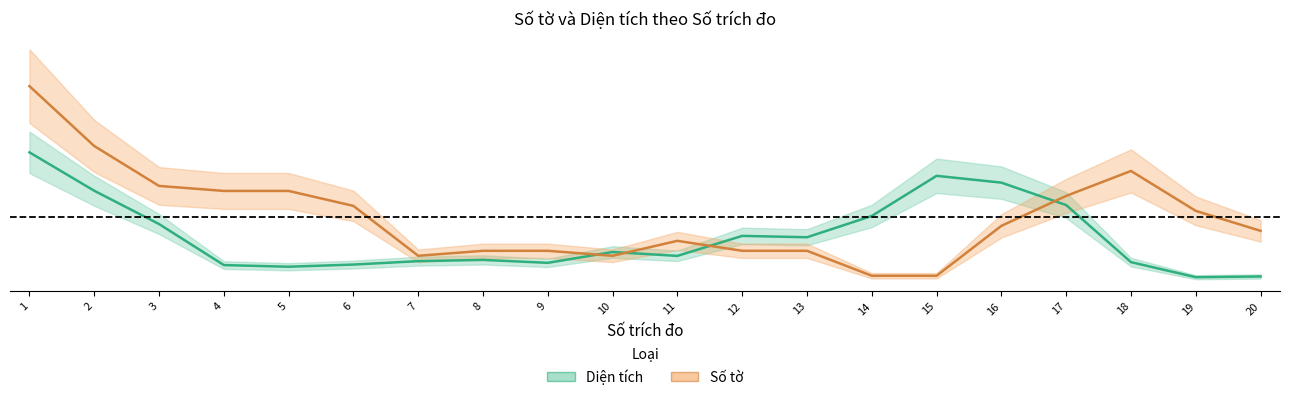

What is the smallest value displayed?

0.9